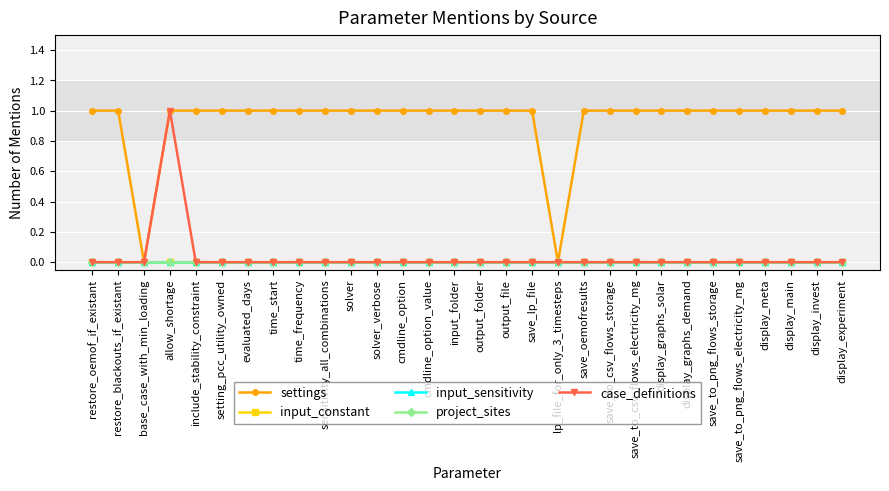

Which has a higher value, setting_pcc_utility_owned or save_to_csv_flows_electricity_mg?

setting_pcc_utility_owned